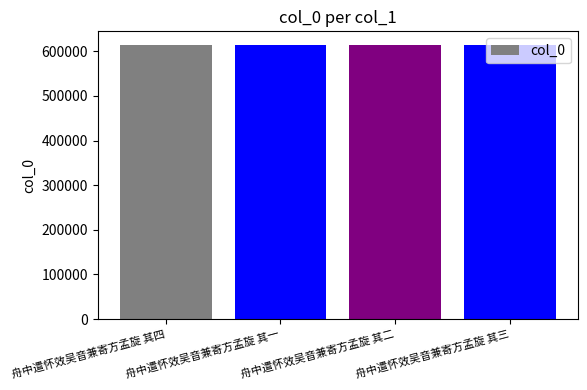

What is the sum of all values?

2455814